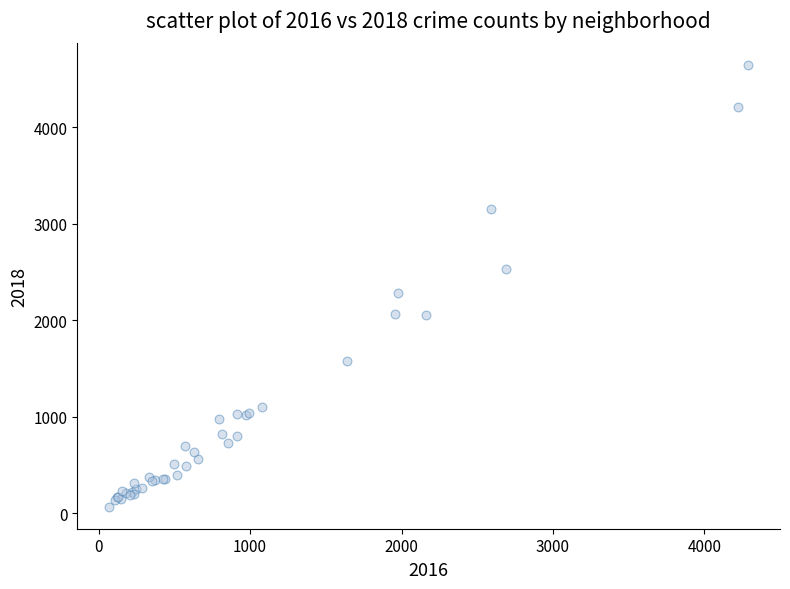

What Y value in the scatter plot is closest to 2354?

2279